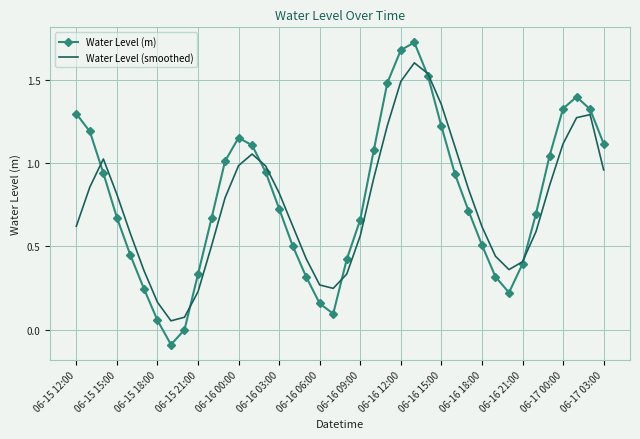

Rank the series by their average value, from lowest to highest.

Water Level (smoothed), Water Level (m)